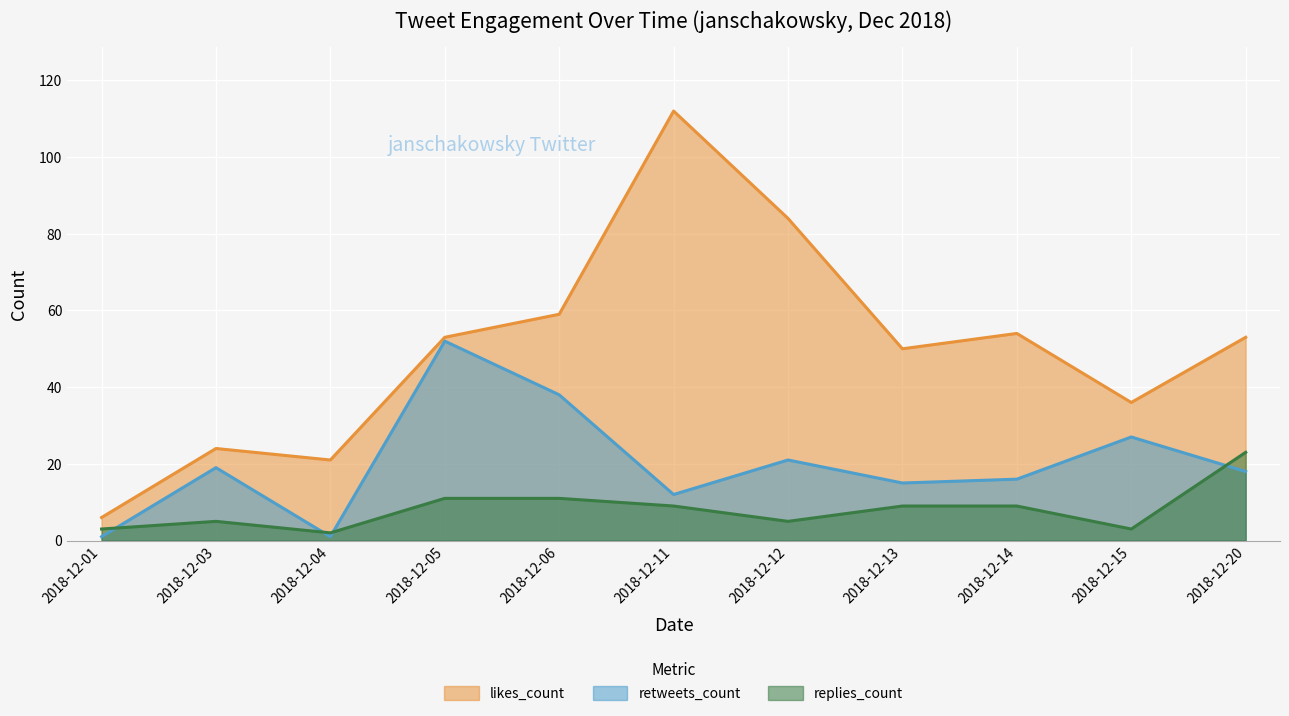

True or false: likes_count and replies_count cross at least once.

False